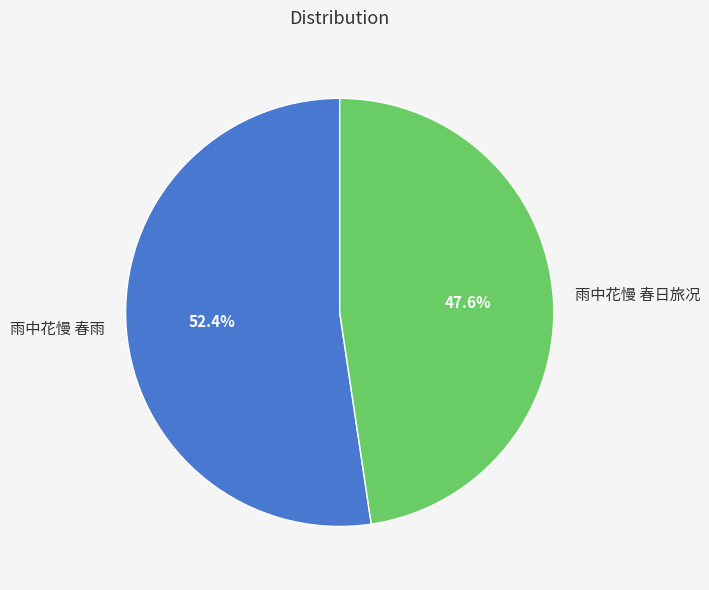

The 雨中花慢 春日旅况 slice represents 48% of the pie. True or false?

True